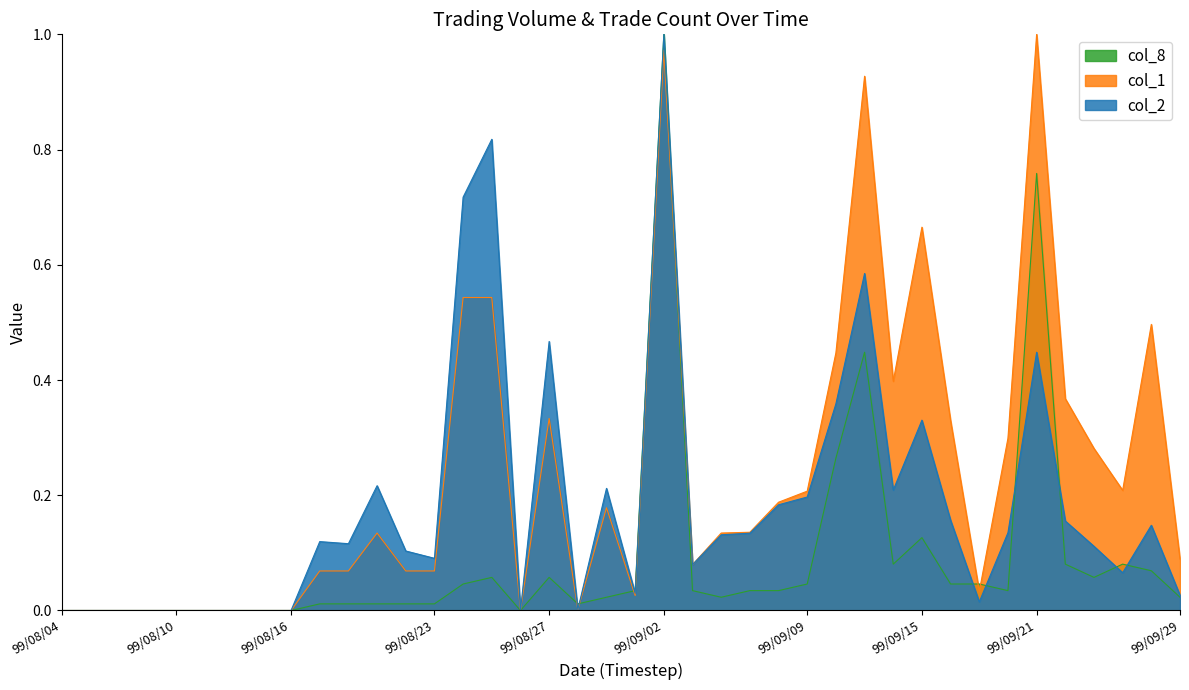

The col_1 series shows 0.4 at 99/09/20. True or false?

False